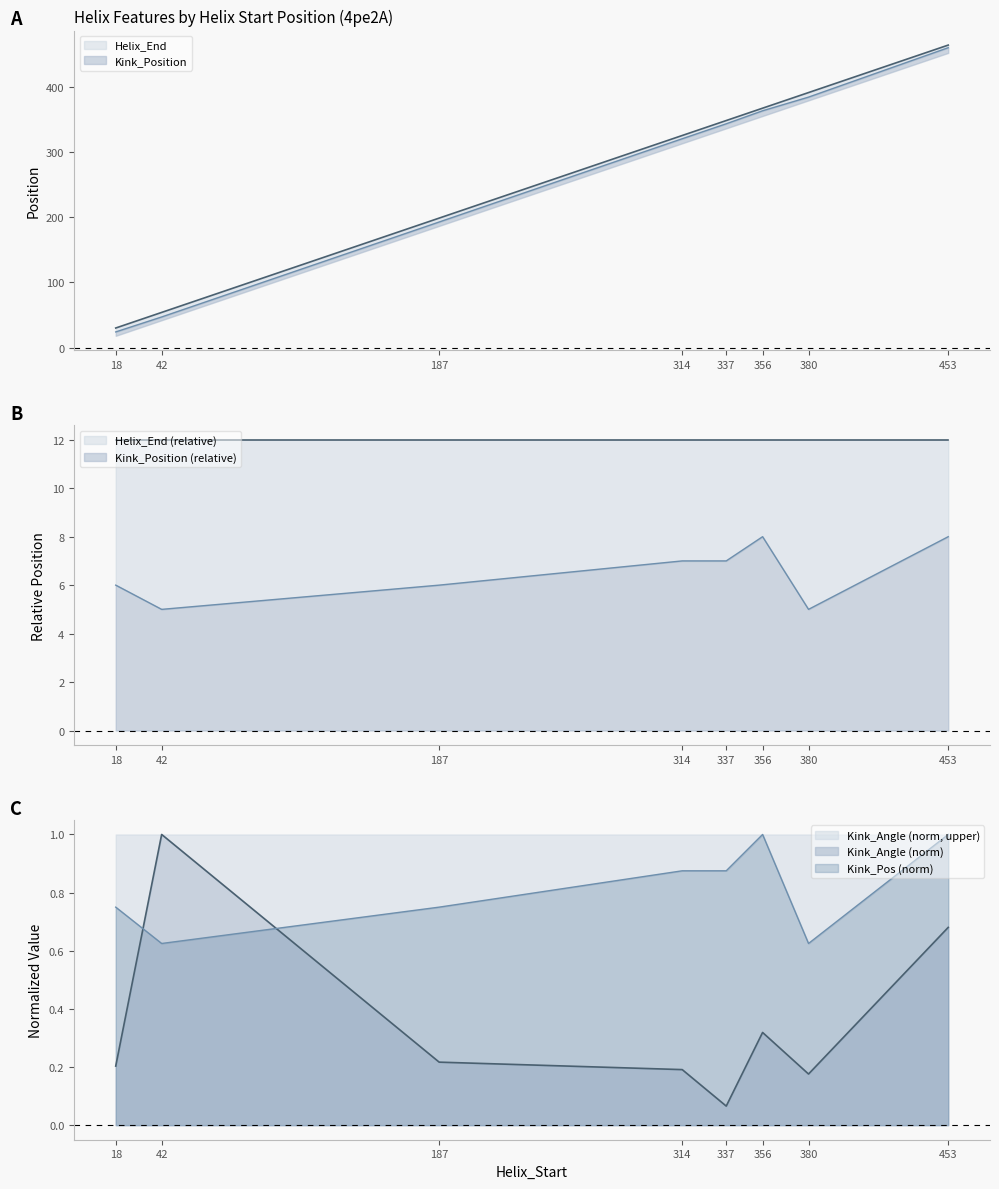

Is it true that Kink_Position equals 47.0 at 42?

True